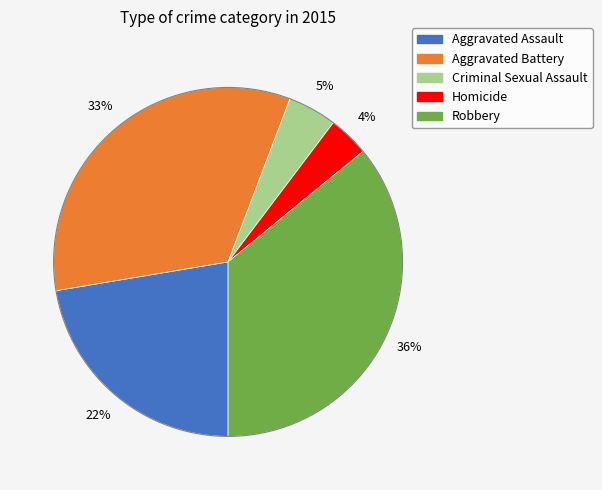

To the nearest percent, what portion does Robbery represent?

36%